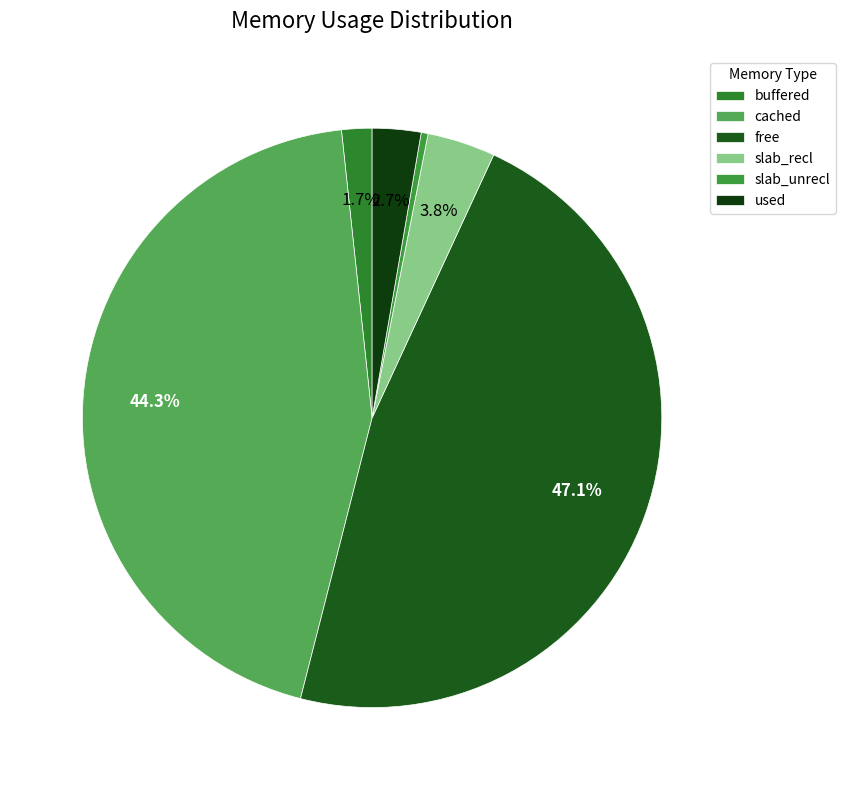

Does used account for over 50% of the chart?

No